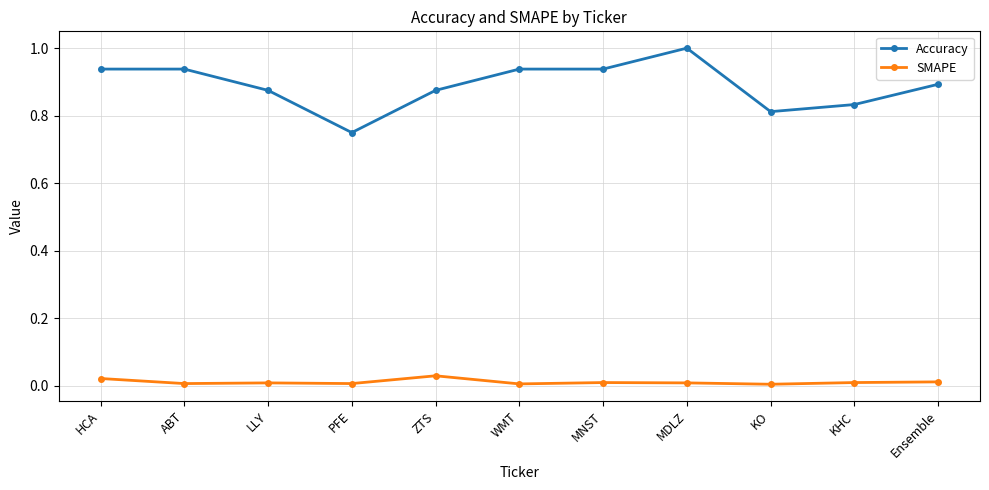

What is the sum of the Accuracy values at WMT and KO?

1.8